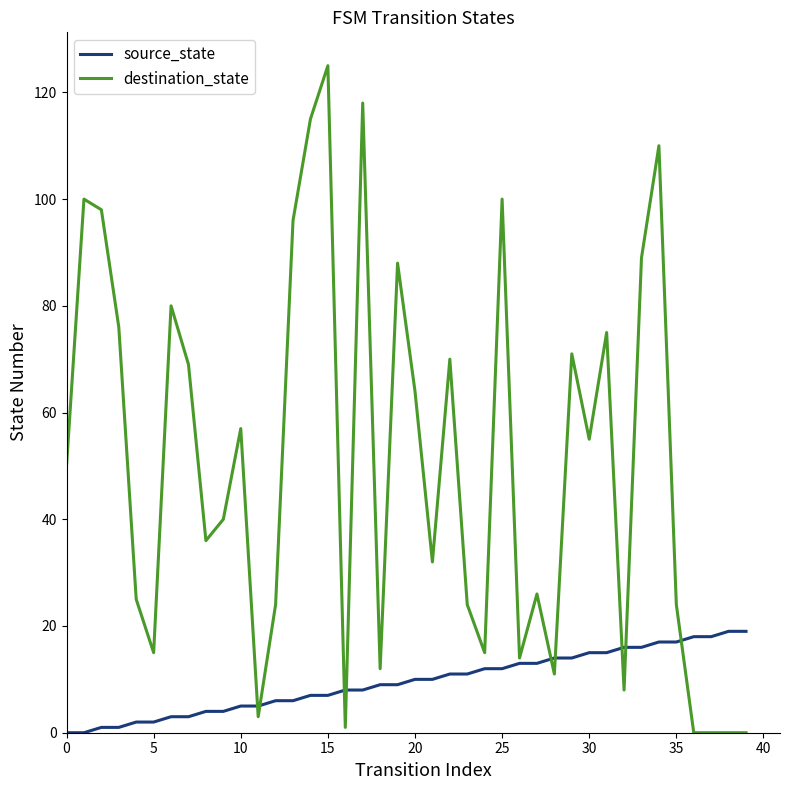

How many lines are shown in the chart?

2